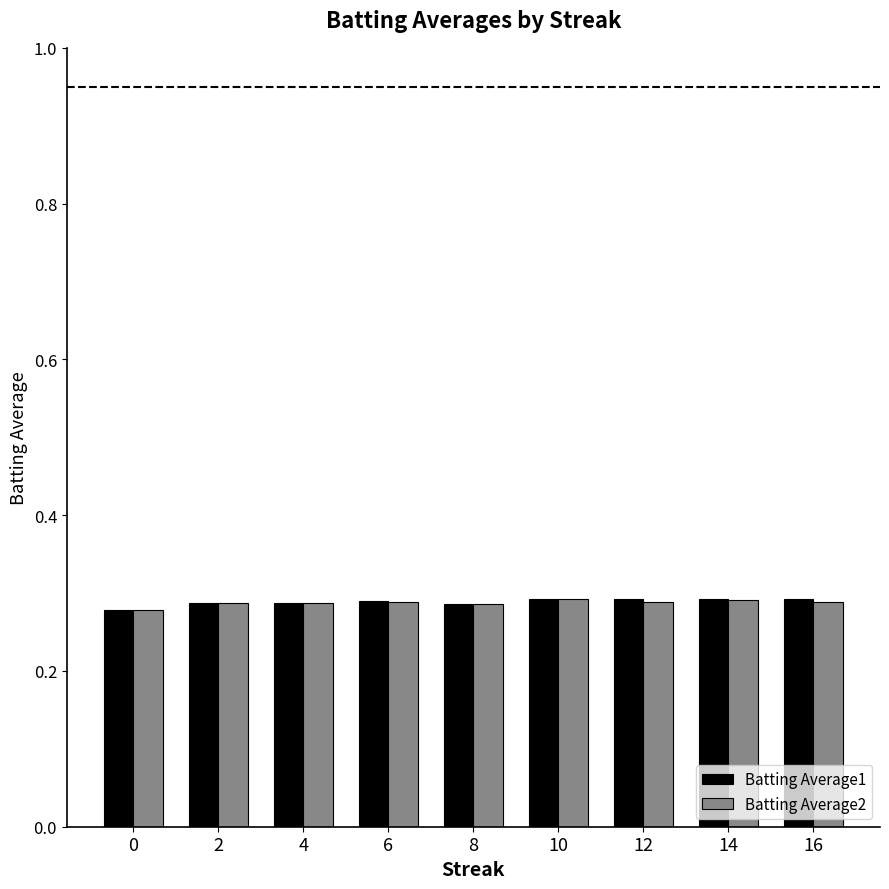

What is the sum of the Batting Average2 values at 6 and 0?

0.6